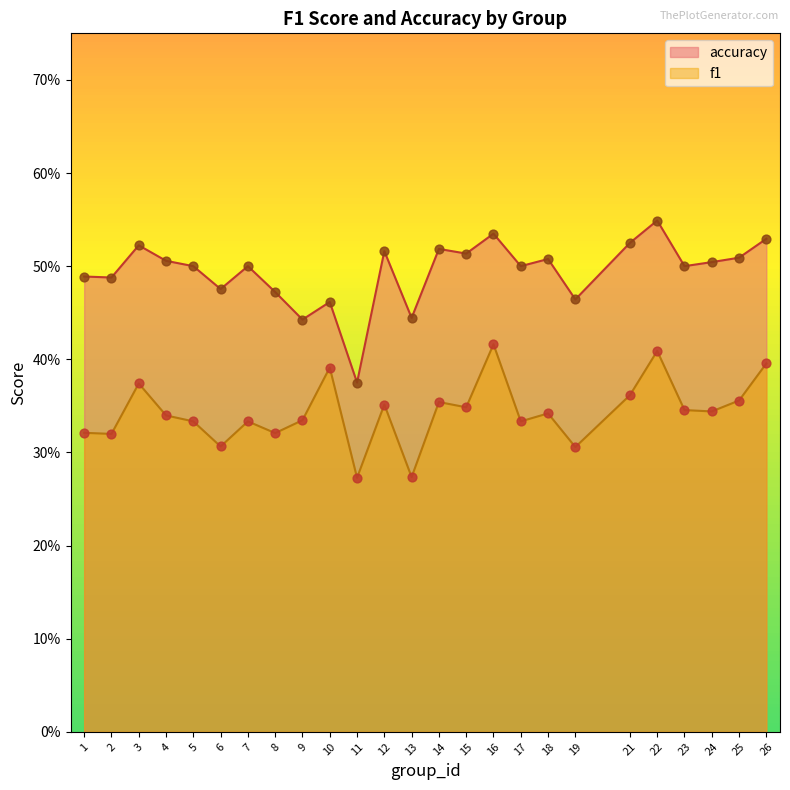

Which series contains the lowest Y value?

f1